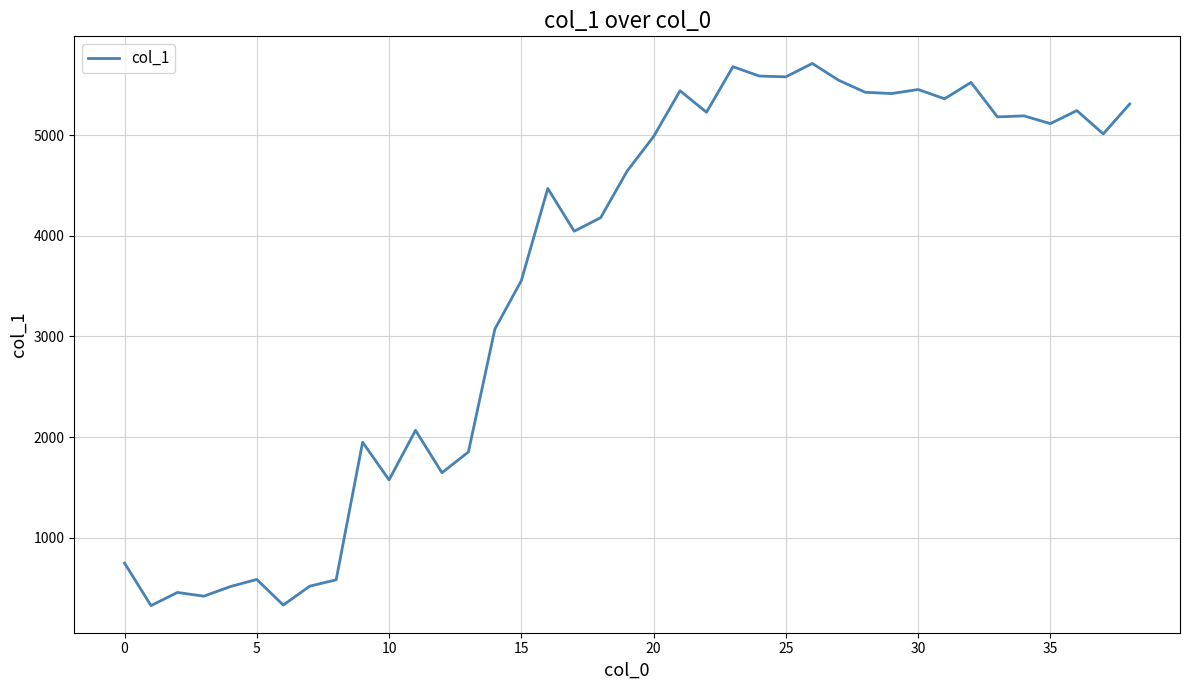

What is the difference between the second highest and minimum values?

5351.9